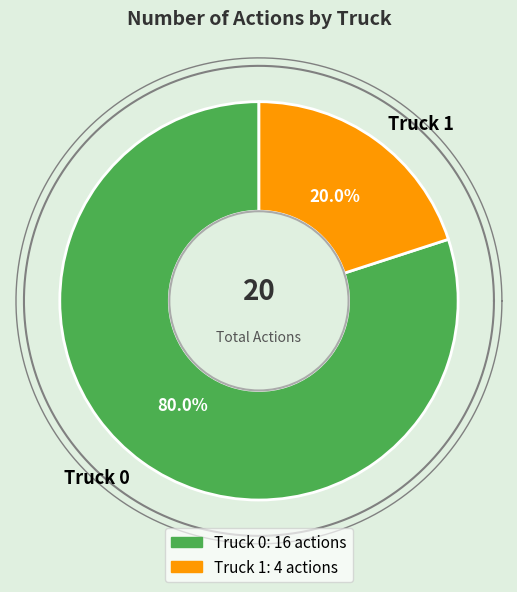

Is it true that Truck 1 is 9% of the pie?

False